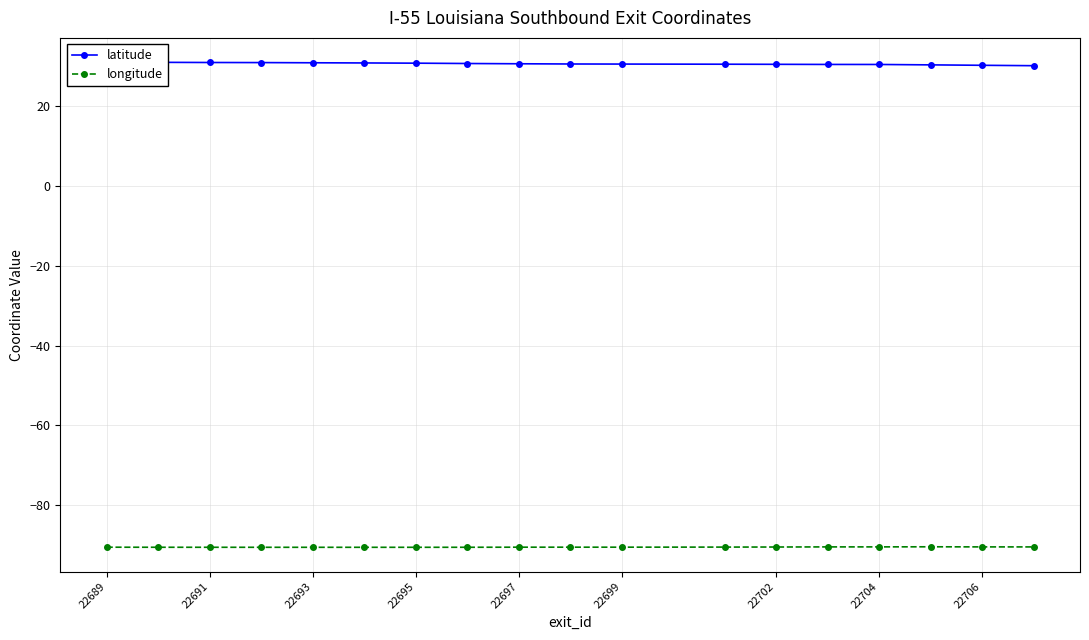

List the series in order of their overall mean, highest first.

latitude, longitude